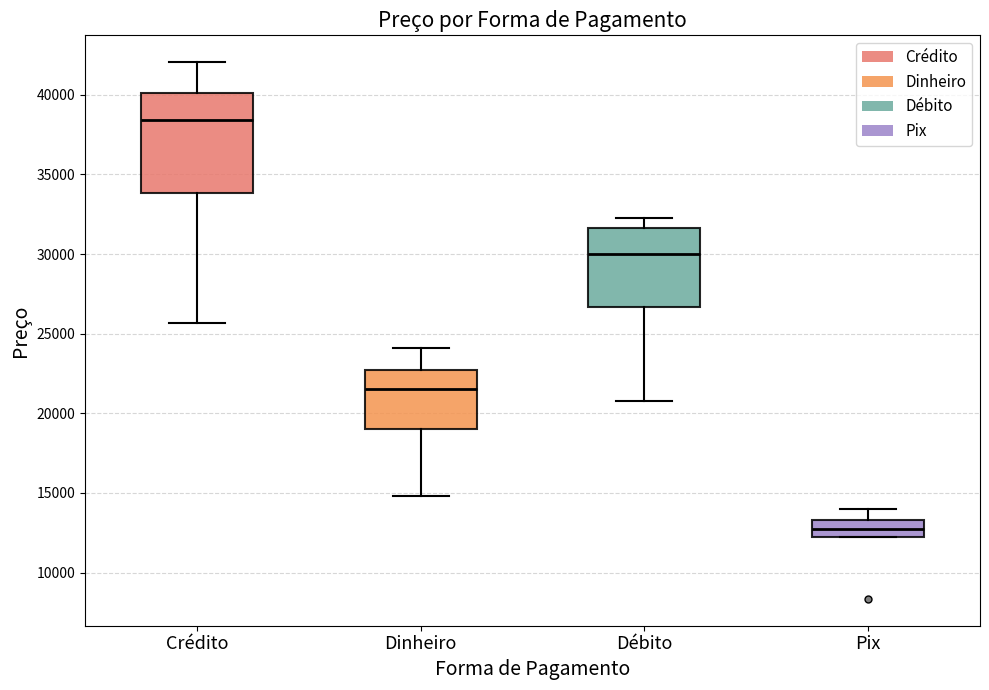

Reading left to right, transcribe this box plot: for each box, give where its median line is, the range the box spans, and where its two whiskers end, as read against the y-axis. The values are not printed on the chart, so give them approximately, as read against the axis.

Crédito: median 38500, box 34000 to 40000, whiskers 25500 to 42000
Dinheiro: median 21500, box 19000 to 22500, whiskers 15000 to 24000
Débito: median 30000, box 26500 to 31500, whiskers 21000 to 32000
Pix: median 12500 (inside the box), box 12500 to 13500, whiskers 12000 to 14000